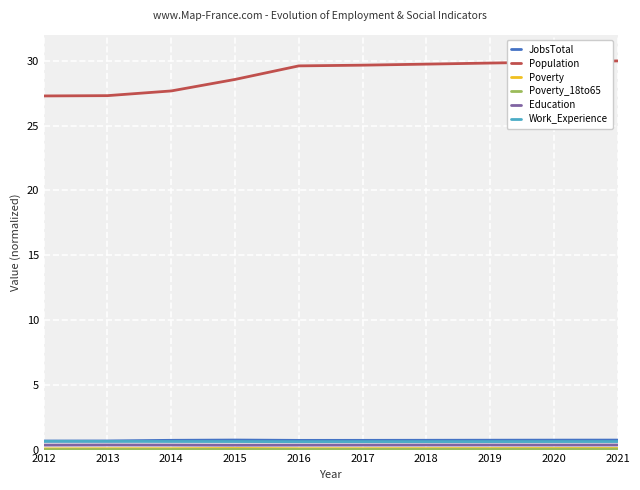

What is the greatest value displayed?

30.0